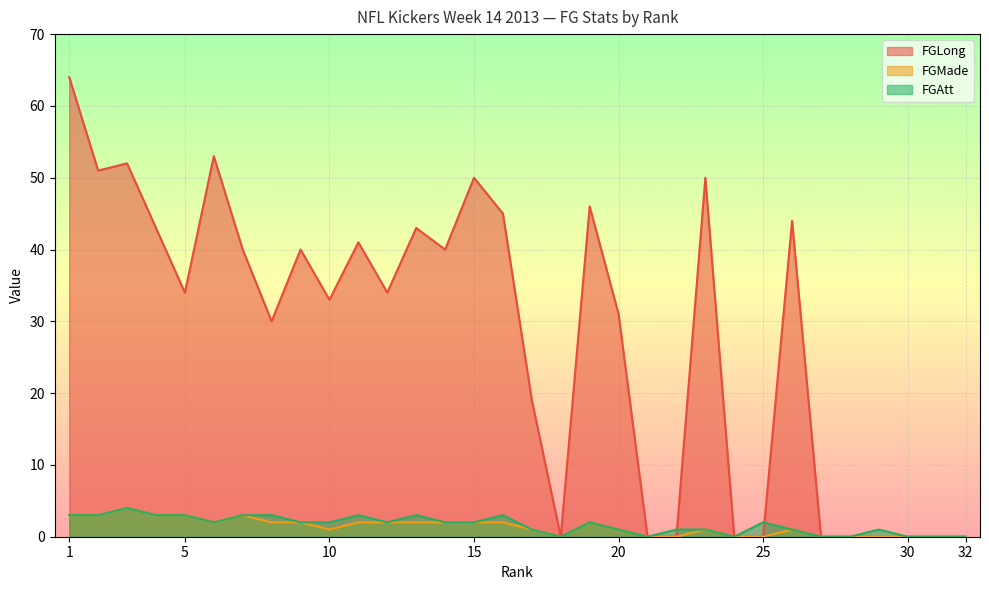

True or false: FGLong has a value of -44 at 32.

False